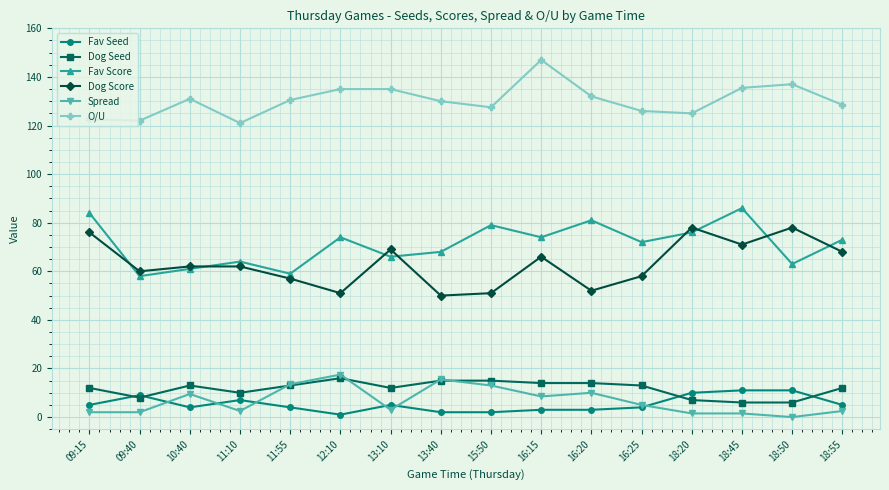

What is the spread (max minus min) of values at 10:40?

127.0